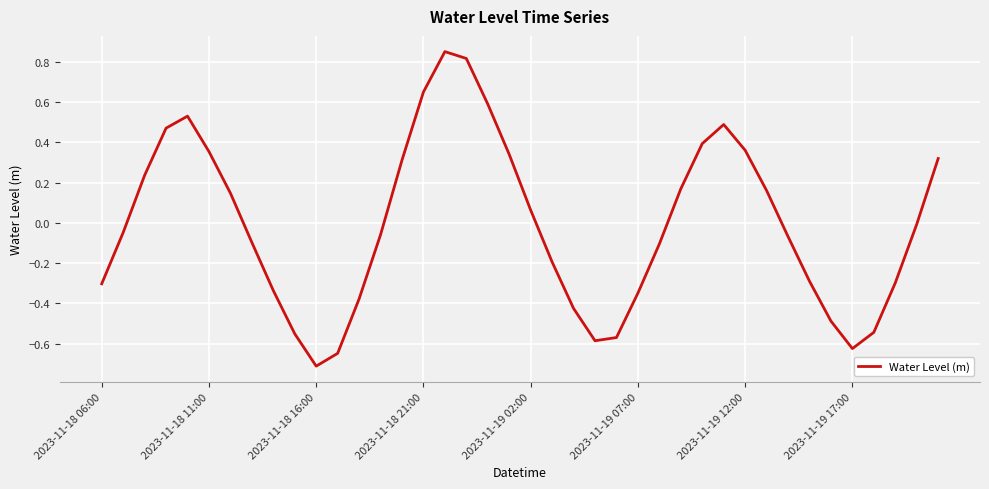

What is the difference between the second highest and minimum values?

1.5